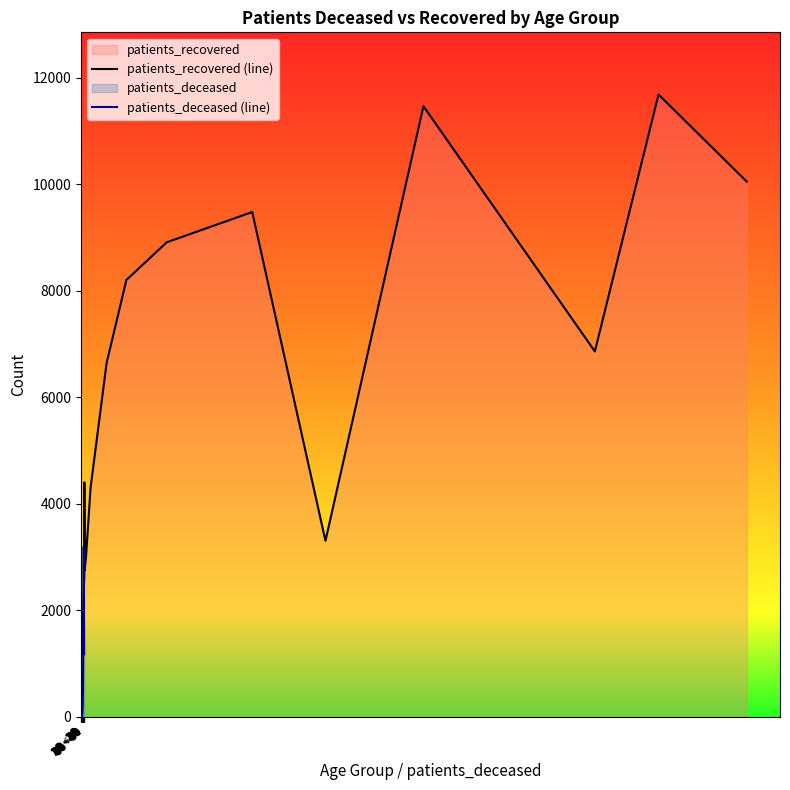

What is the maximum value for patients_deceased (line)?

3200